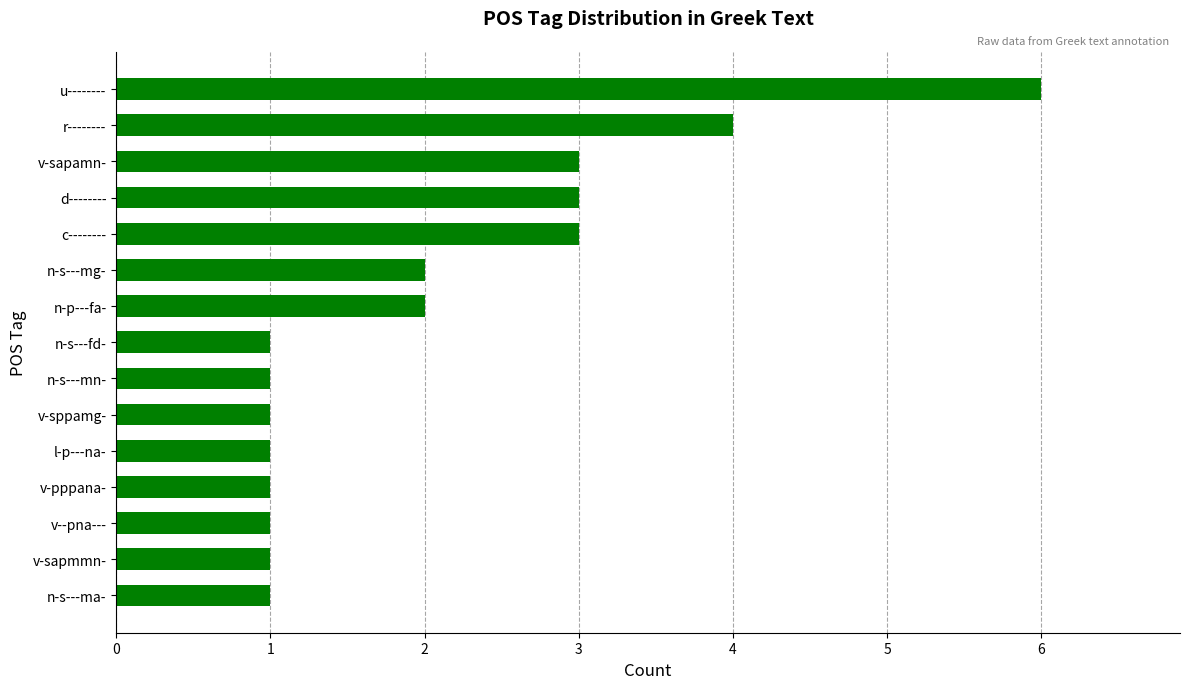

What is the minimum value shown in the chart?

1